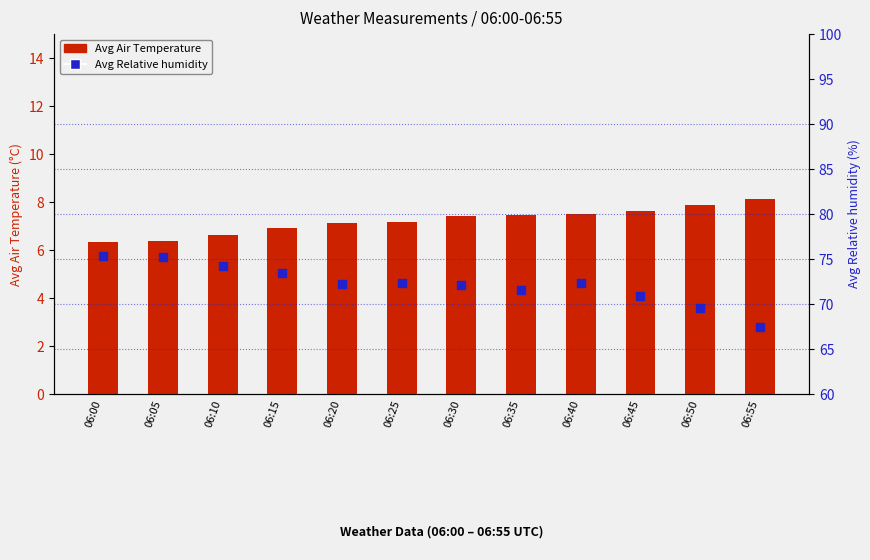

At which category is the sum across all series the highest?

06:00